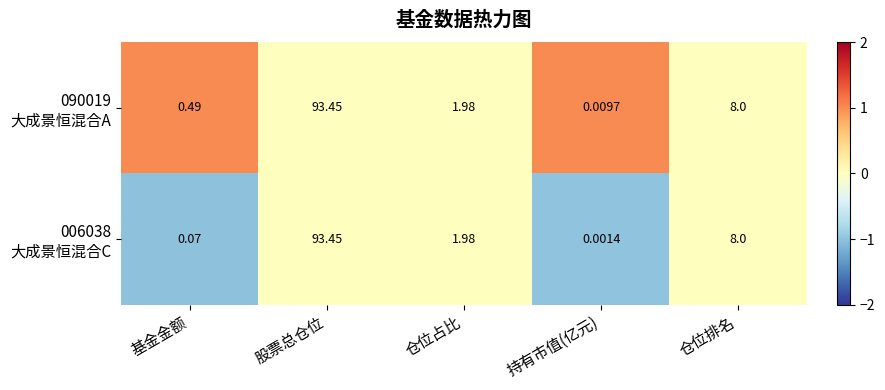

At which category is the sum across all series the highest?

股票总仓位